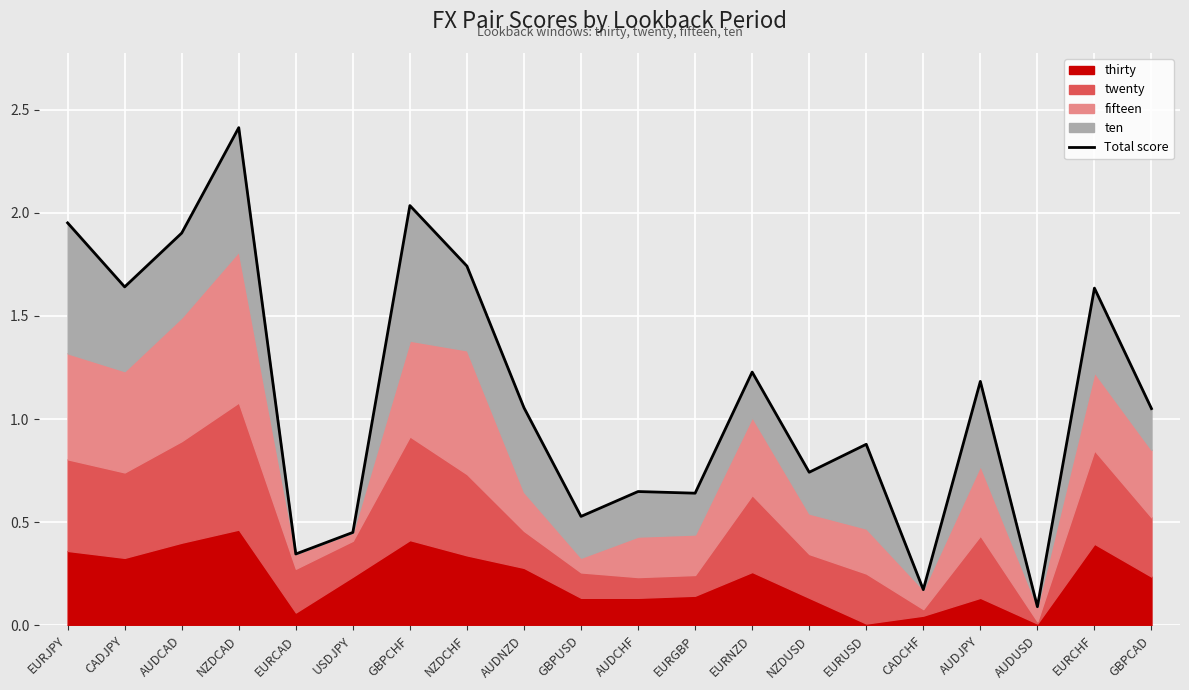

Is it true that the value at EURCAD is 0.5?

False